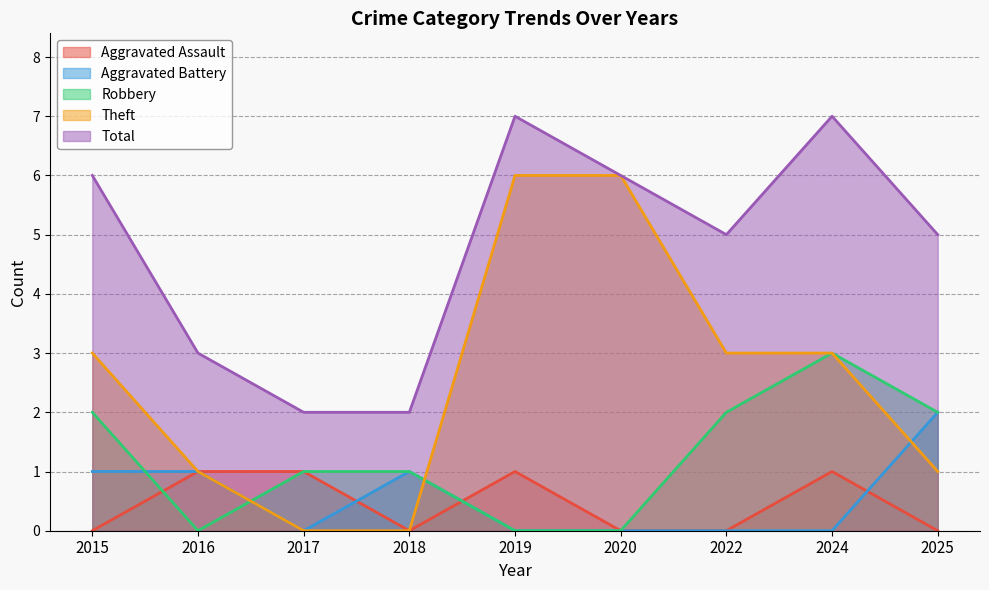

True or false: Robbery has a value of 3 at 2022.

False